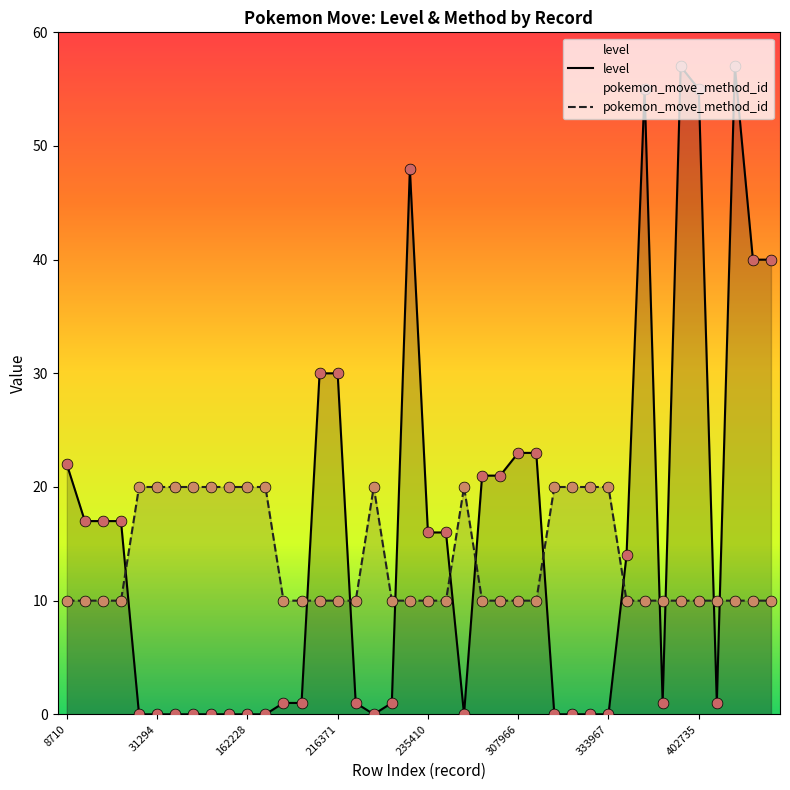

What is the total value across all series at 16?

11